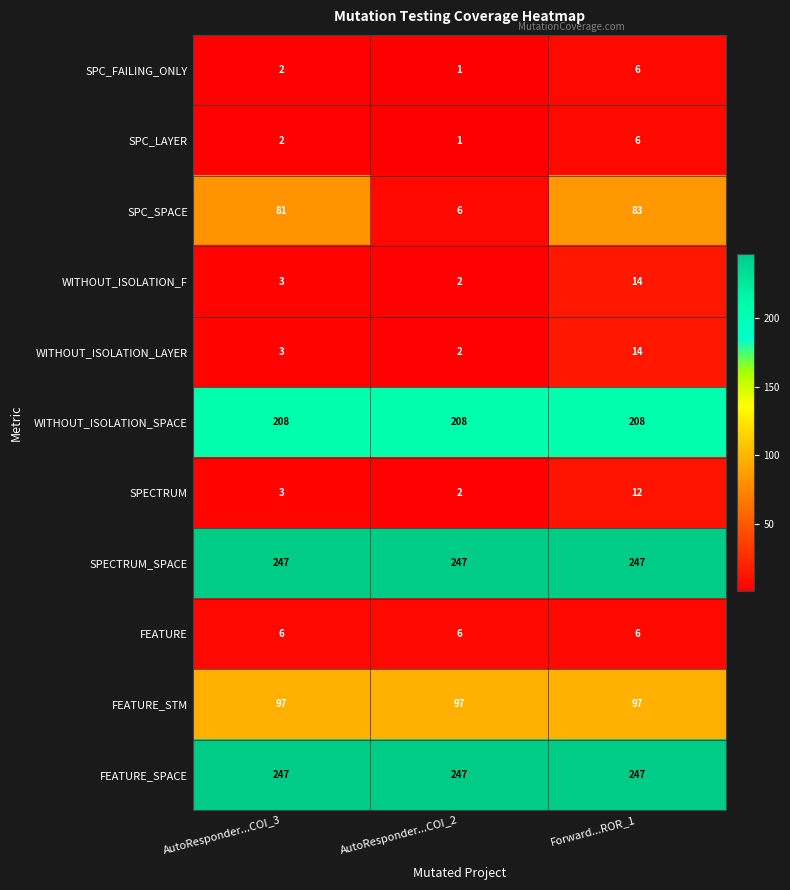

What is the average value of the WITHOUT_ISOLATION_LAYER series?

6